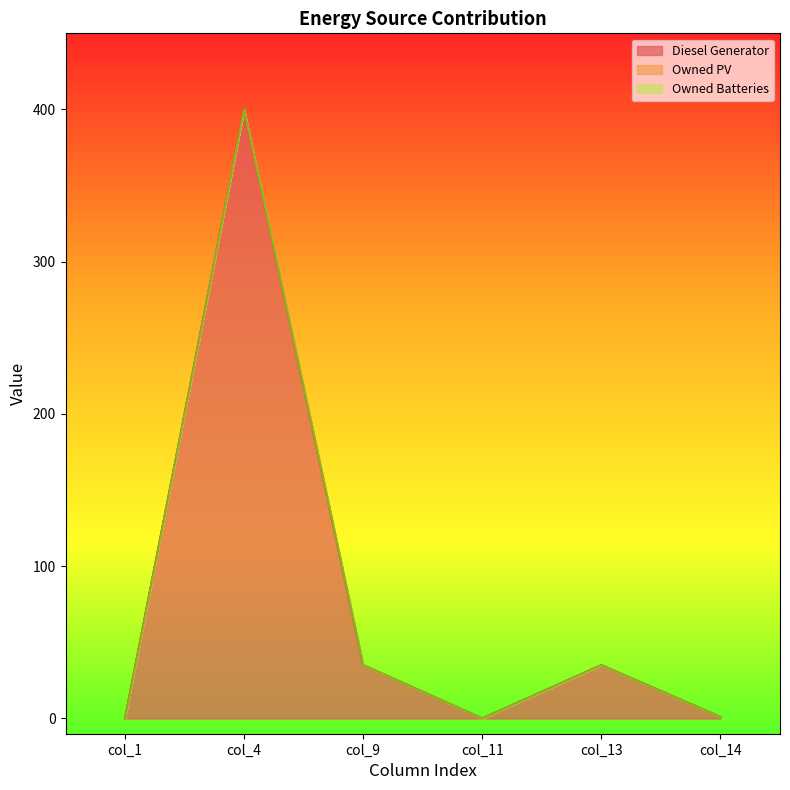

How many categories are shown in the chart?

6